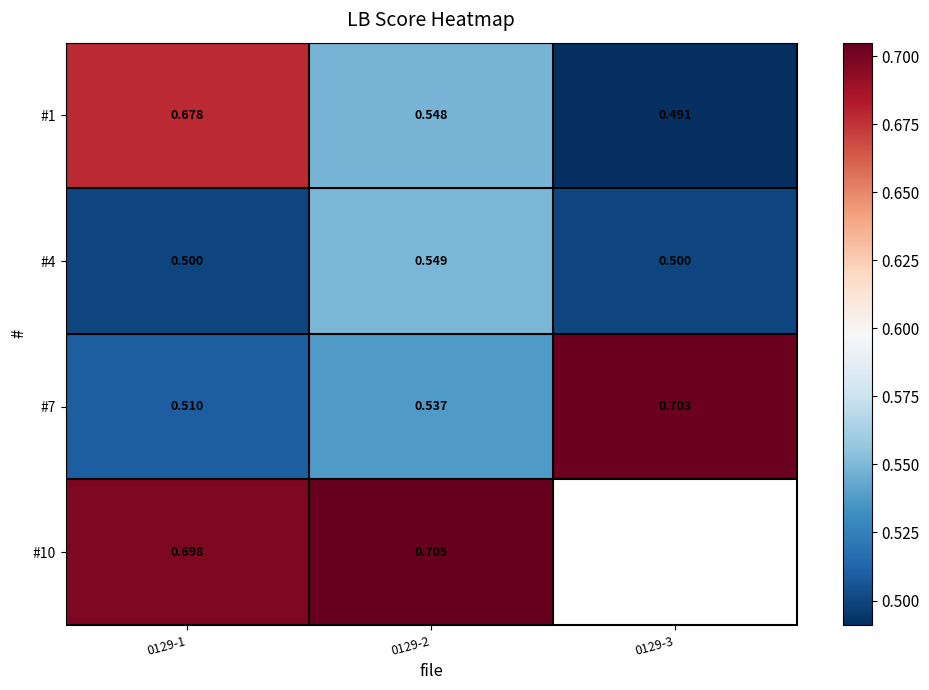

Is the value of #7 at 0129-1 greater than the value of #1 at 0129-1?

No